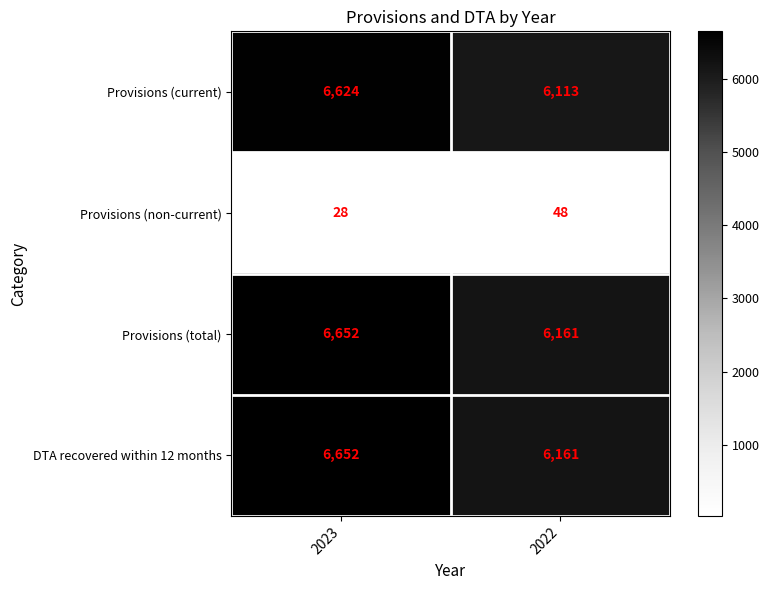

What is the total value across all series at 2022?

18483